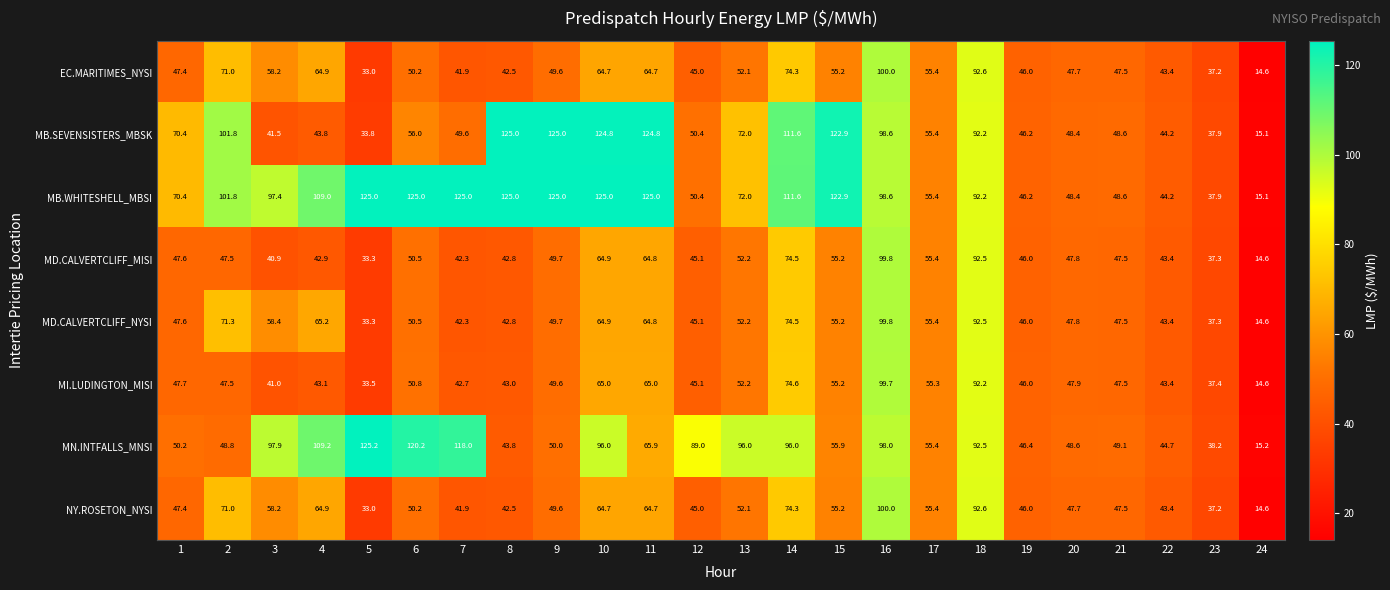

The value of NY.ROSETON_NYSI at 5 is 33.0. True or false?

True